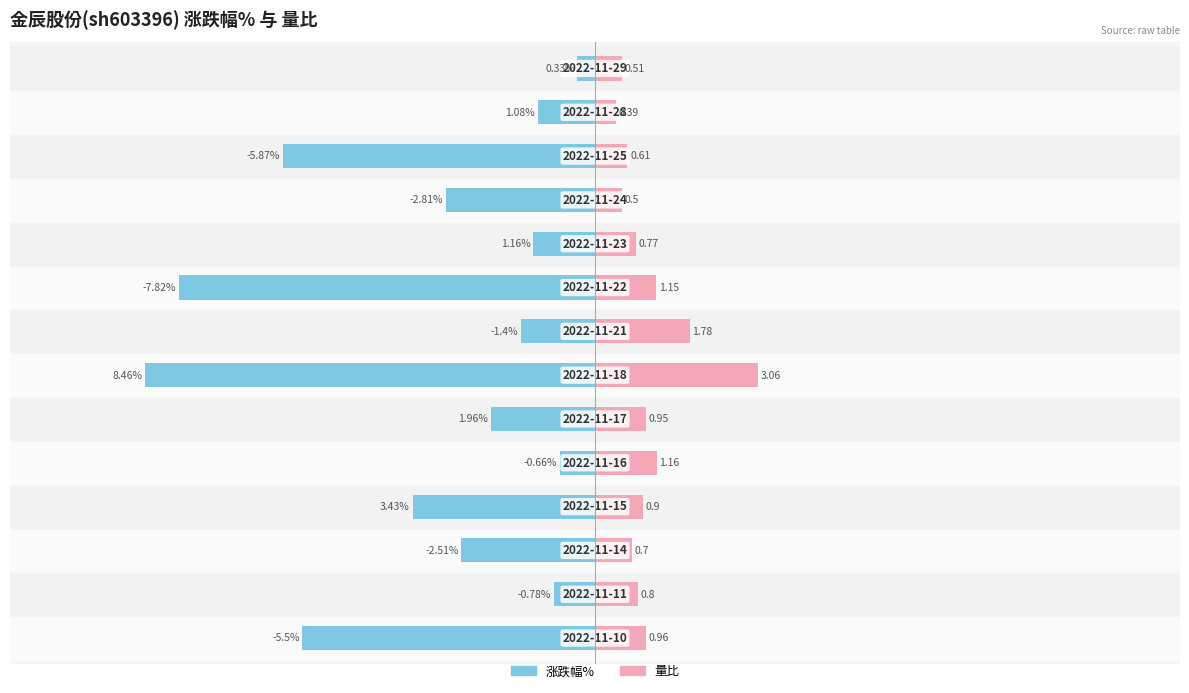

Does the chart contain stacked bars?

No